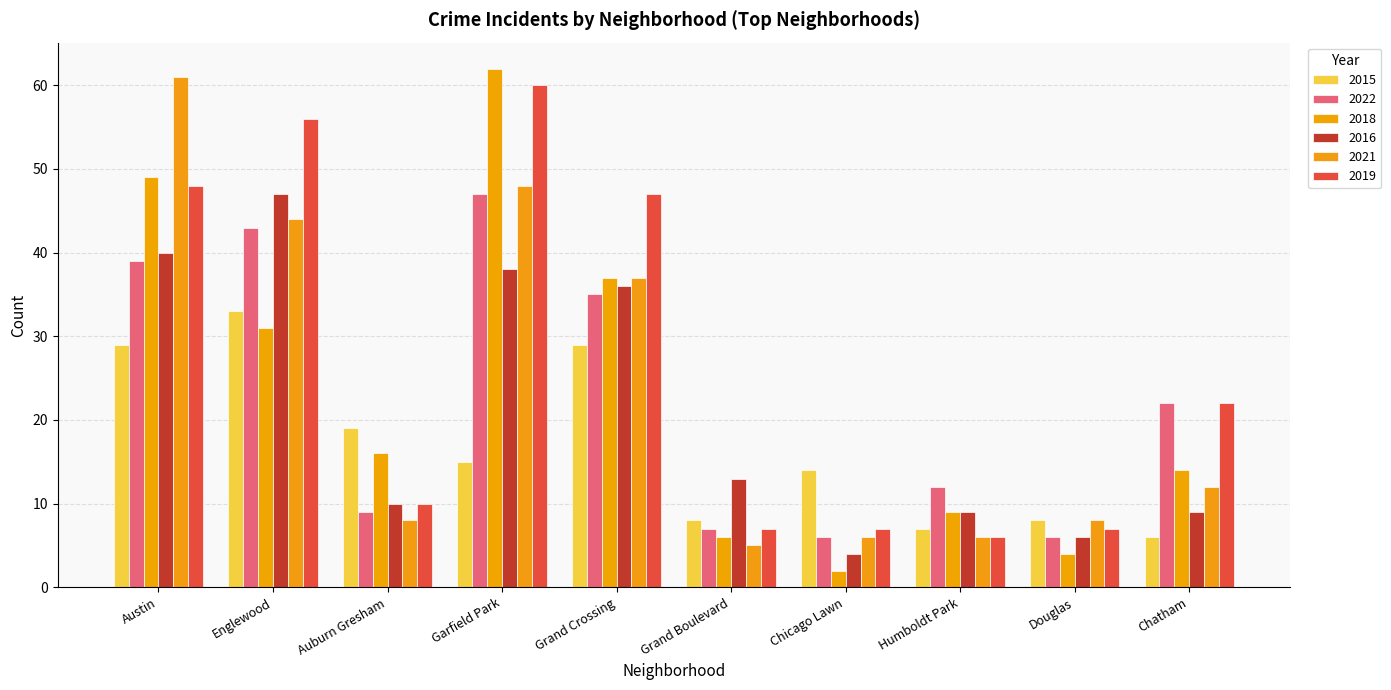

What is the difference between the second highest and second lowest values in the 2015 series?

22